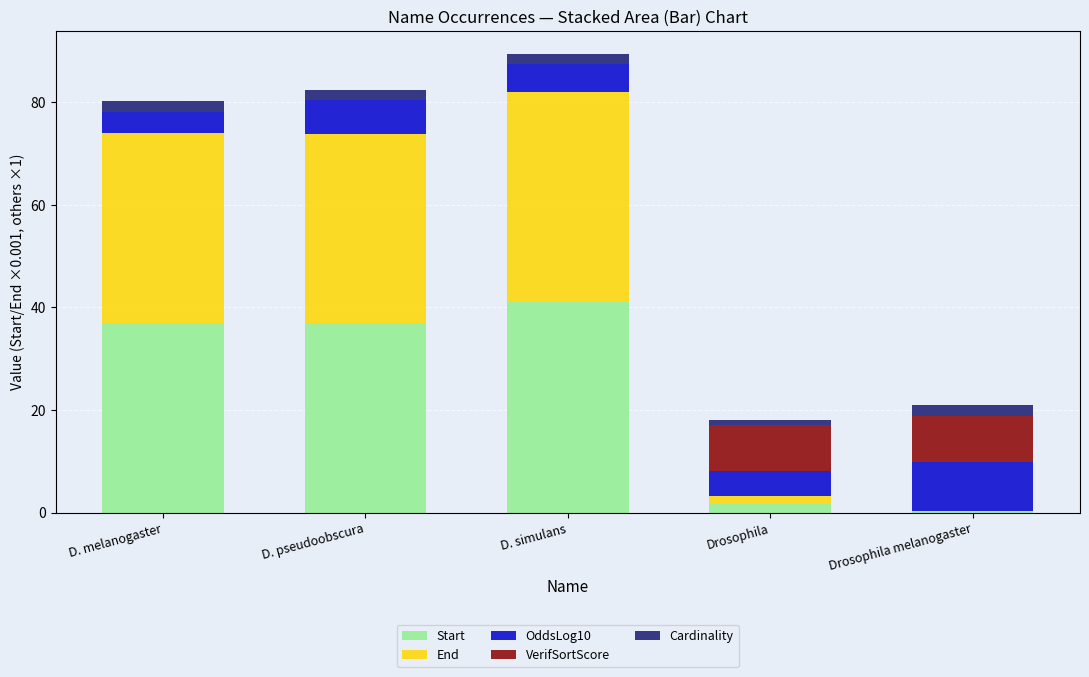

What is the sum of all Start values?

116.5